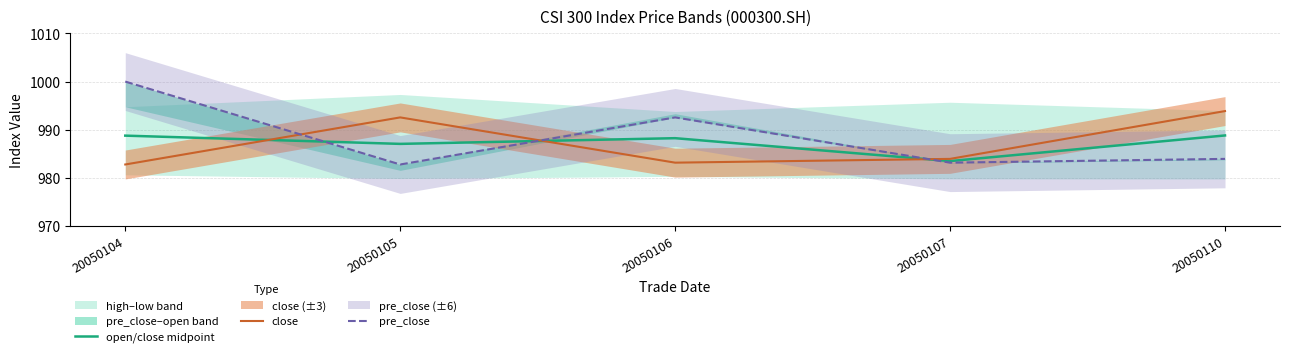

How many interior local valleys does the close series have?

1